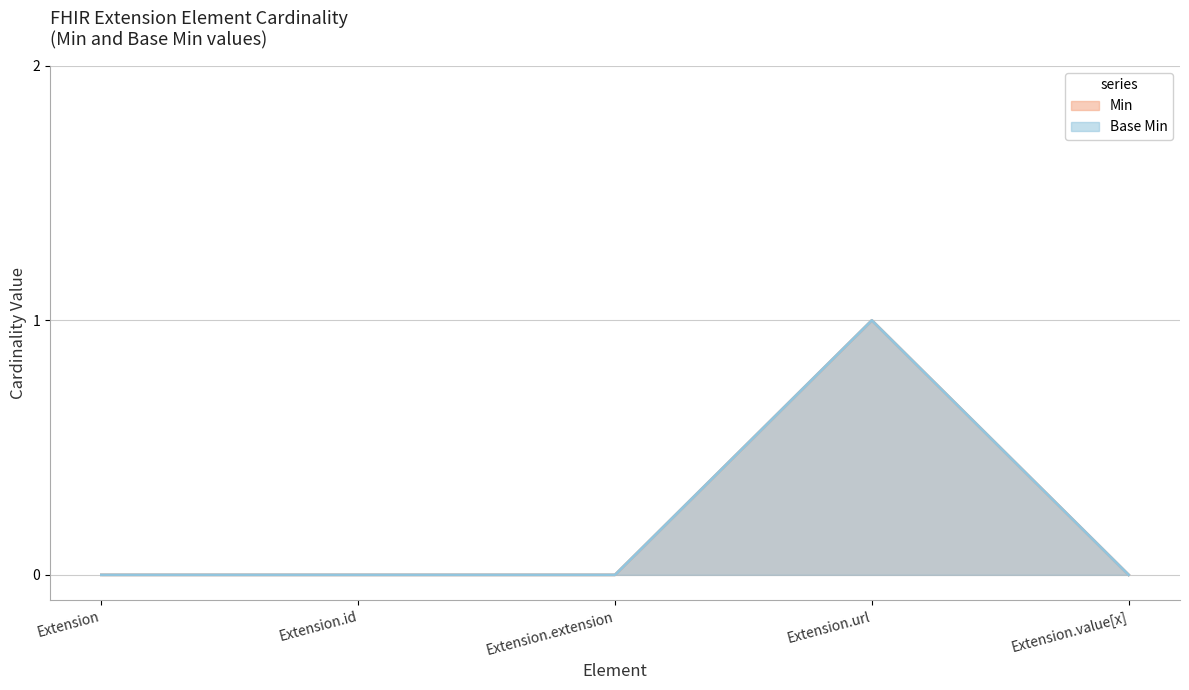

How many values in the Base Min series exceed 0?

1